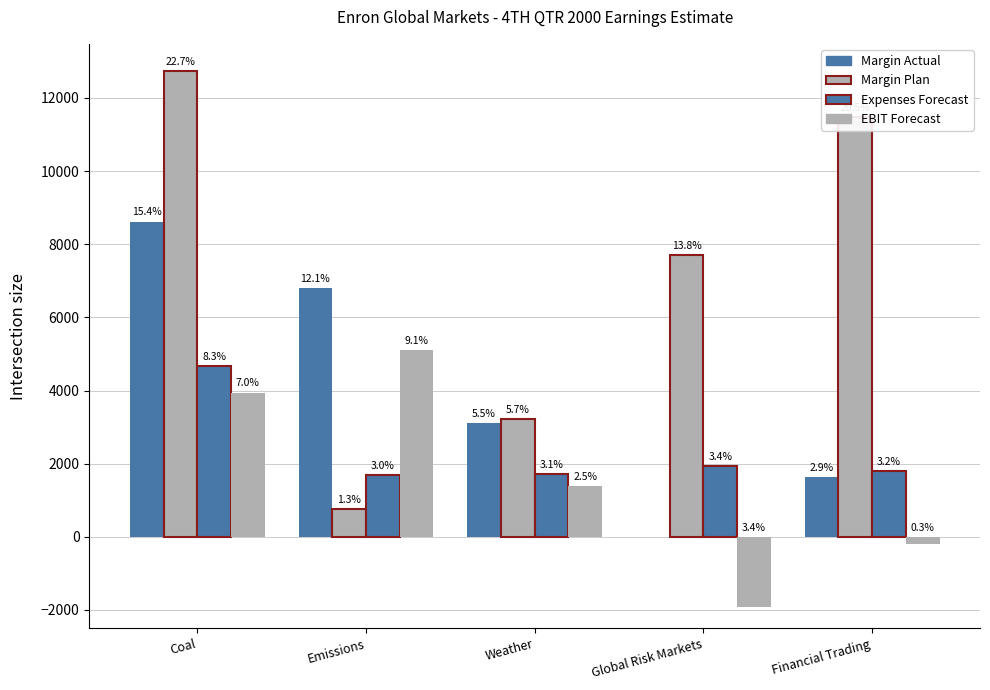

Which series has the largest range (max minus min)?

Margin Plan